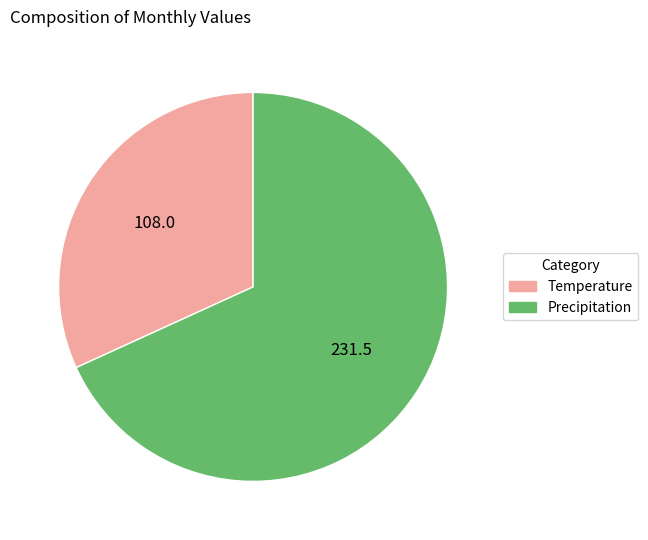

Is there a majority slice in this chart?

Yes